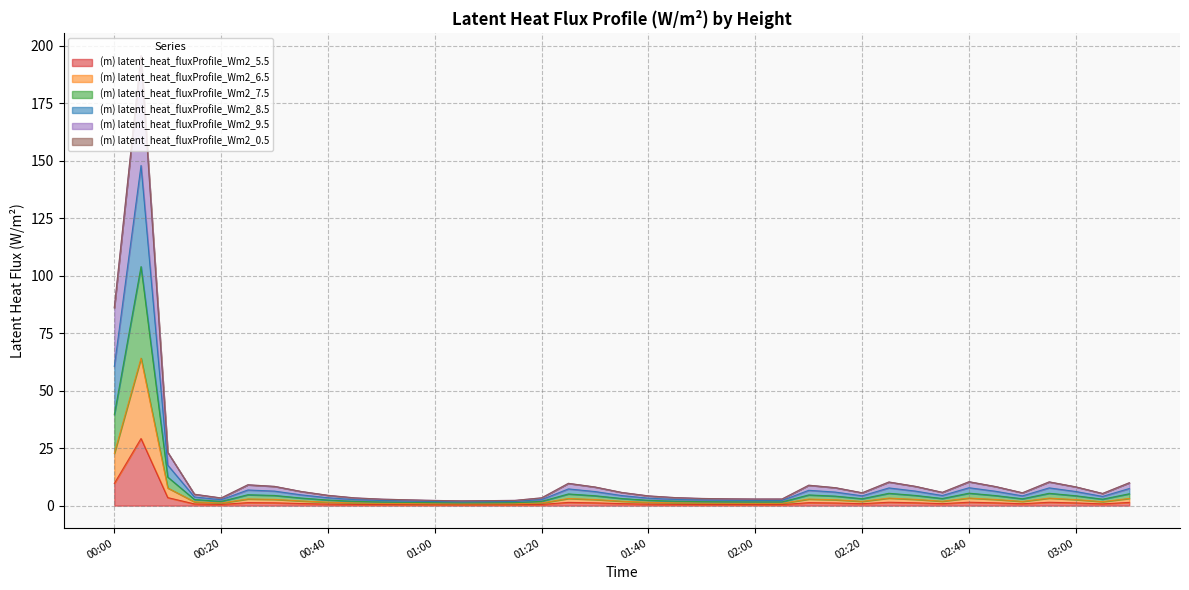

Does the chart have visible grid lines?

Yes